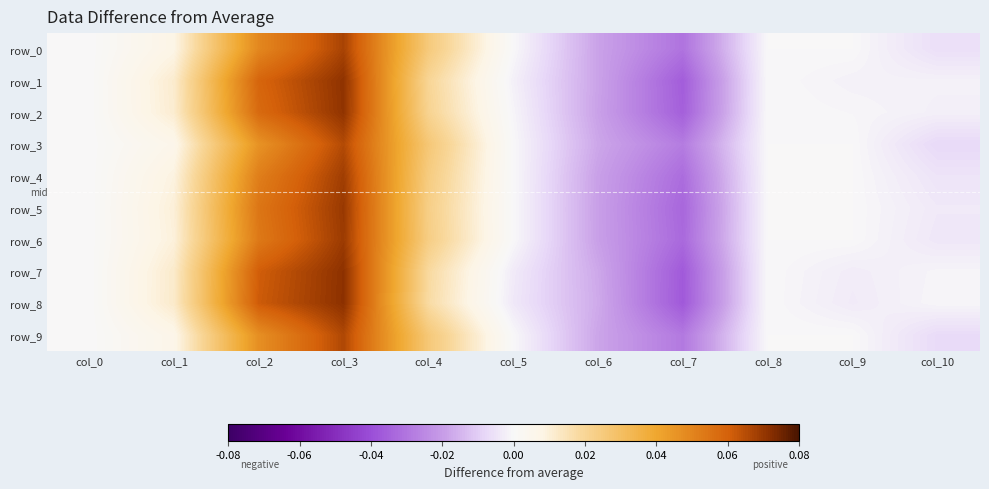

At which label does row_4 reach its minimum?

col_7